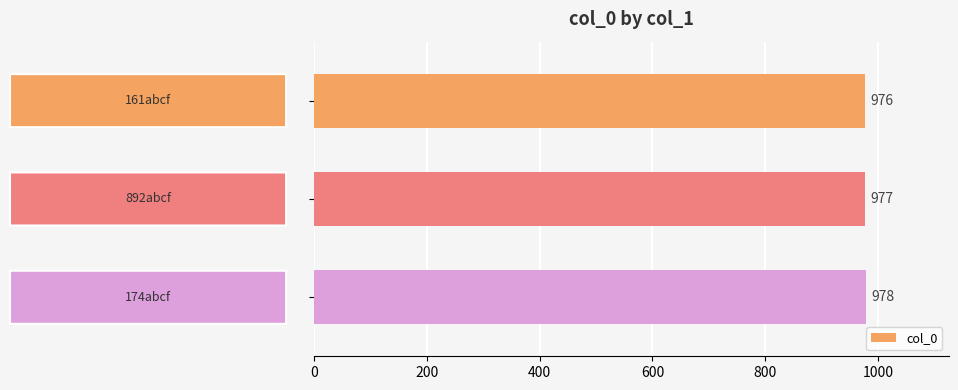

Reading top to bottom, what are all the values shown in this chart?

976	977	978